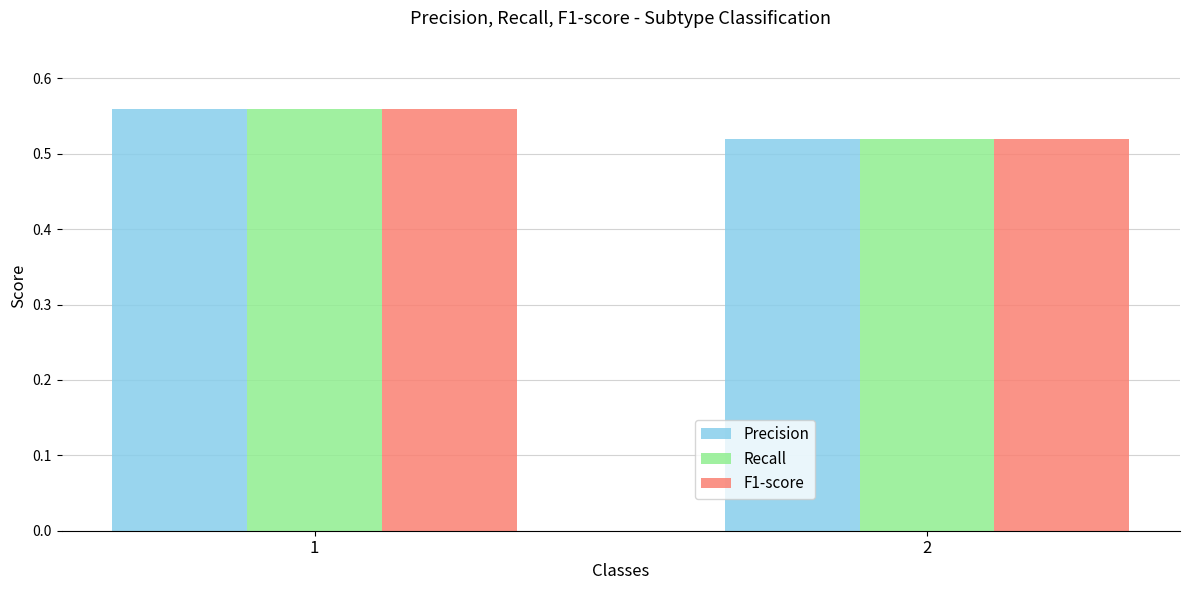

What is the sum of the Precision values at 1 and 2?

1.1